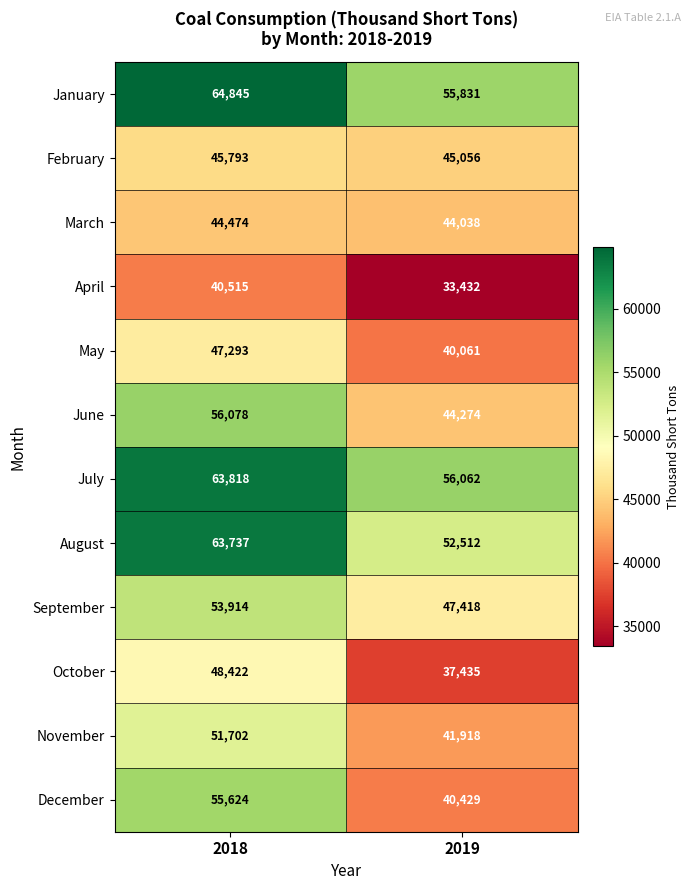

Reading left to right, transcribe all the data shown in this chart.

January: 2018=64845	2019=55831
February: 2018=45793	2019=45056
March: 2018=44474	2019=44038
April: 2018=40515	2019=33432
May: 2018=47293	2019=40061
June: 2018=56078	2019=44274
July: 2018=63818	2019=56062
August: 2018=63737	2019=52512
September: 2018=53914	2019=47418
October: 2018=48422	2019=37435
November: 2018=51702	2019=41918
December: 2018=55624	2019=40429